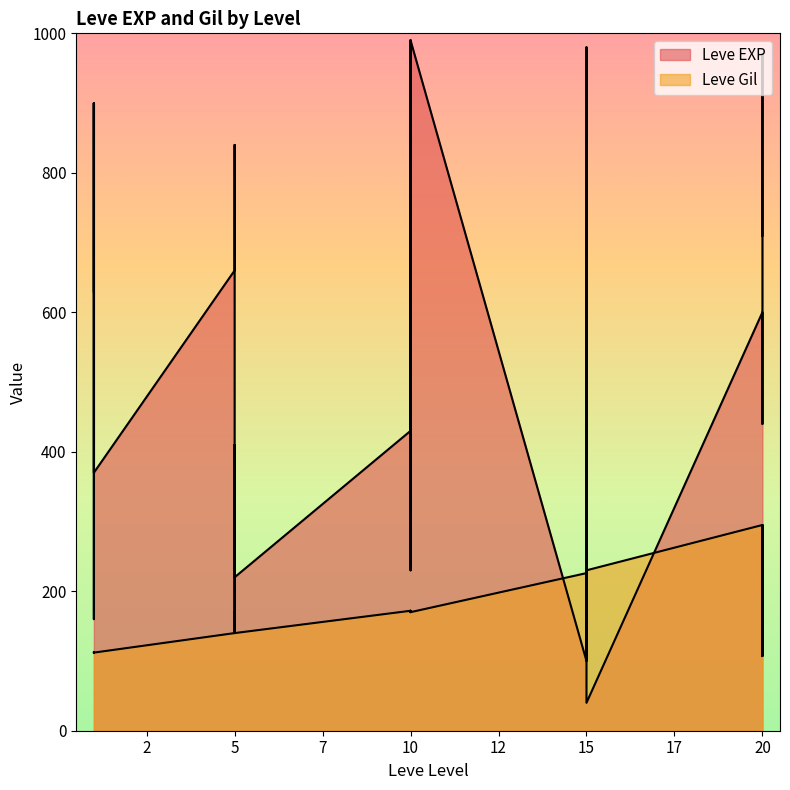

What is the lowest value of the Leve Gil series?

107